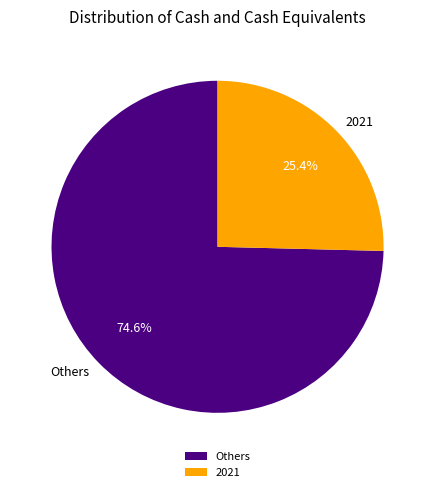

True or false: 2021 accounts for 35% of the total.

False